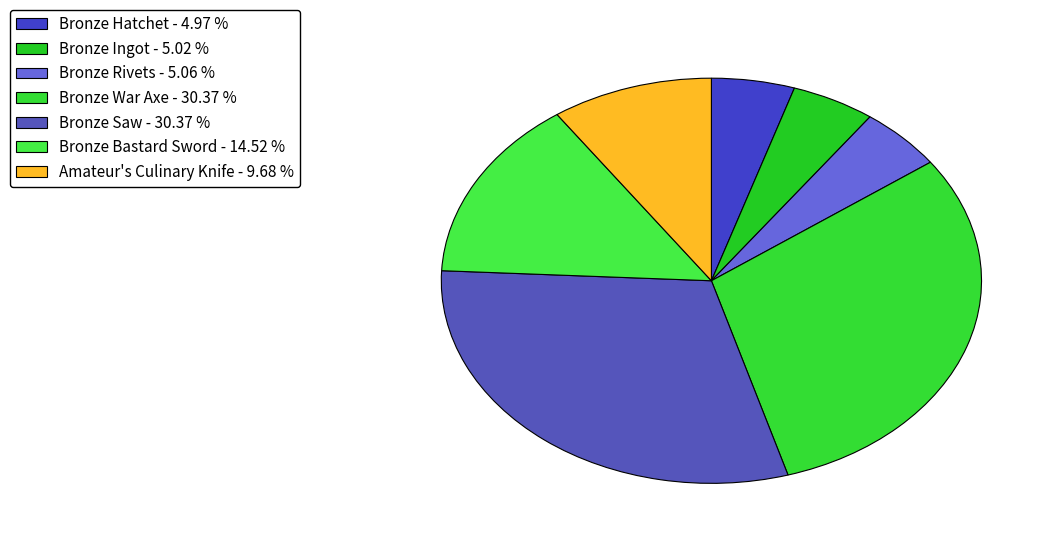

What percentage is the Bronze Bastard Sword slice, to the nearest percent?

15%